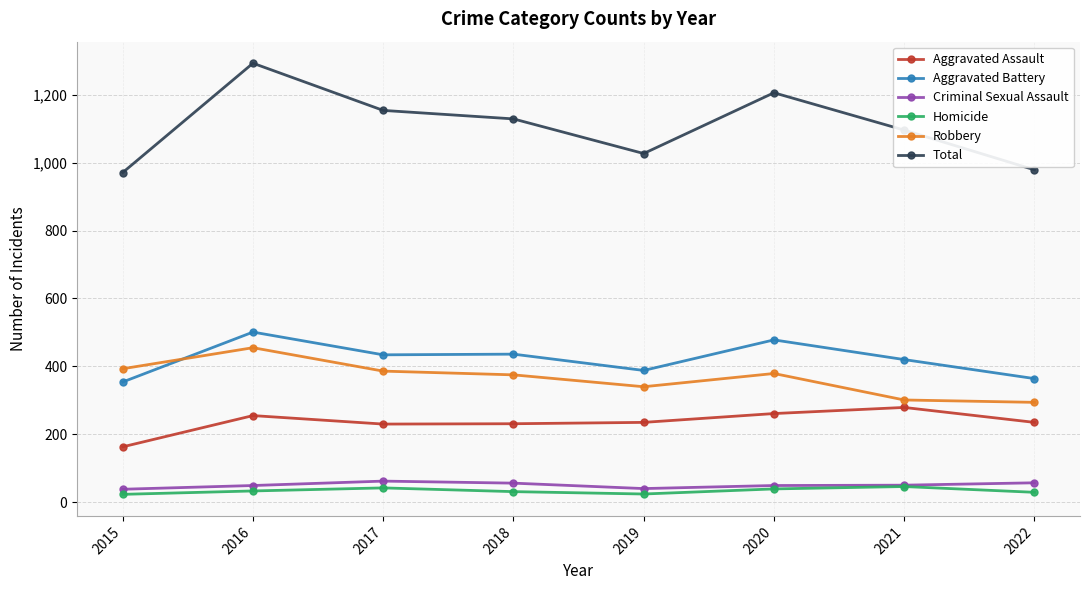

The Aggravated Battery series shows 161 at 2016. True or false?

False